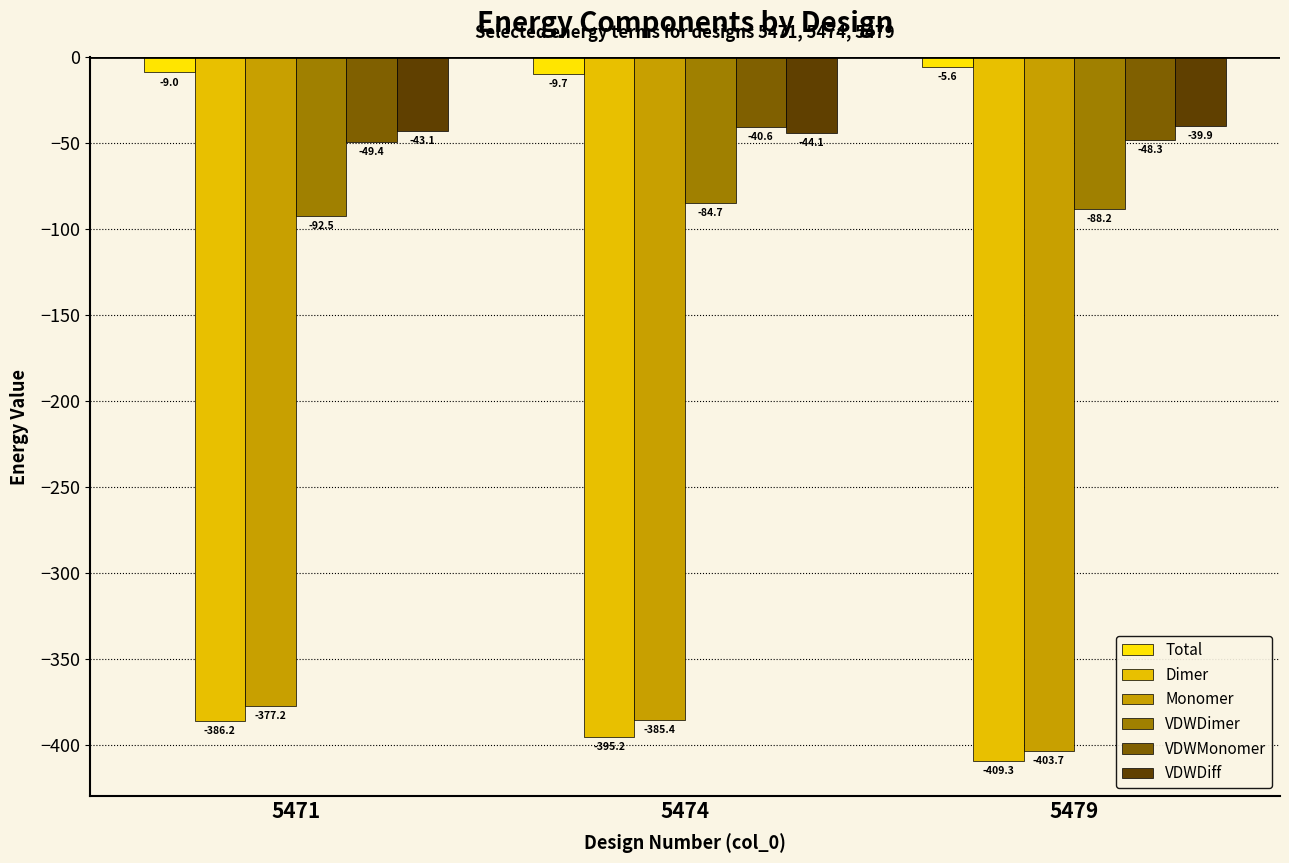

Reading right to left, extract all data points from this chart.

Total: -5.6	-9.7	-9.0
Dimer: -409.3	-395.2	-386.2
Monomer: -403.7	-385.4	-377.2
VDWDimer: -88.2	-84.7	-92.5
VDWMonomer: -48.3	-40.6	-49.4
VDWDiff: -39.9	-44.1	-43.1